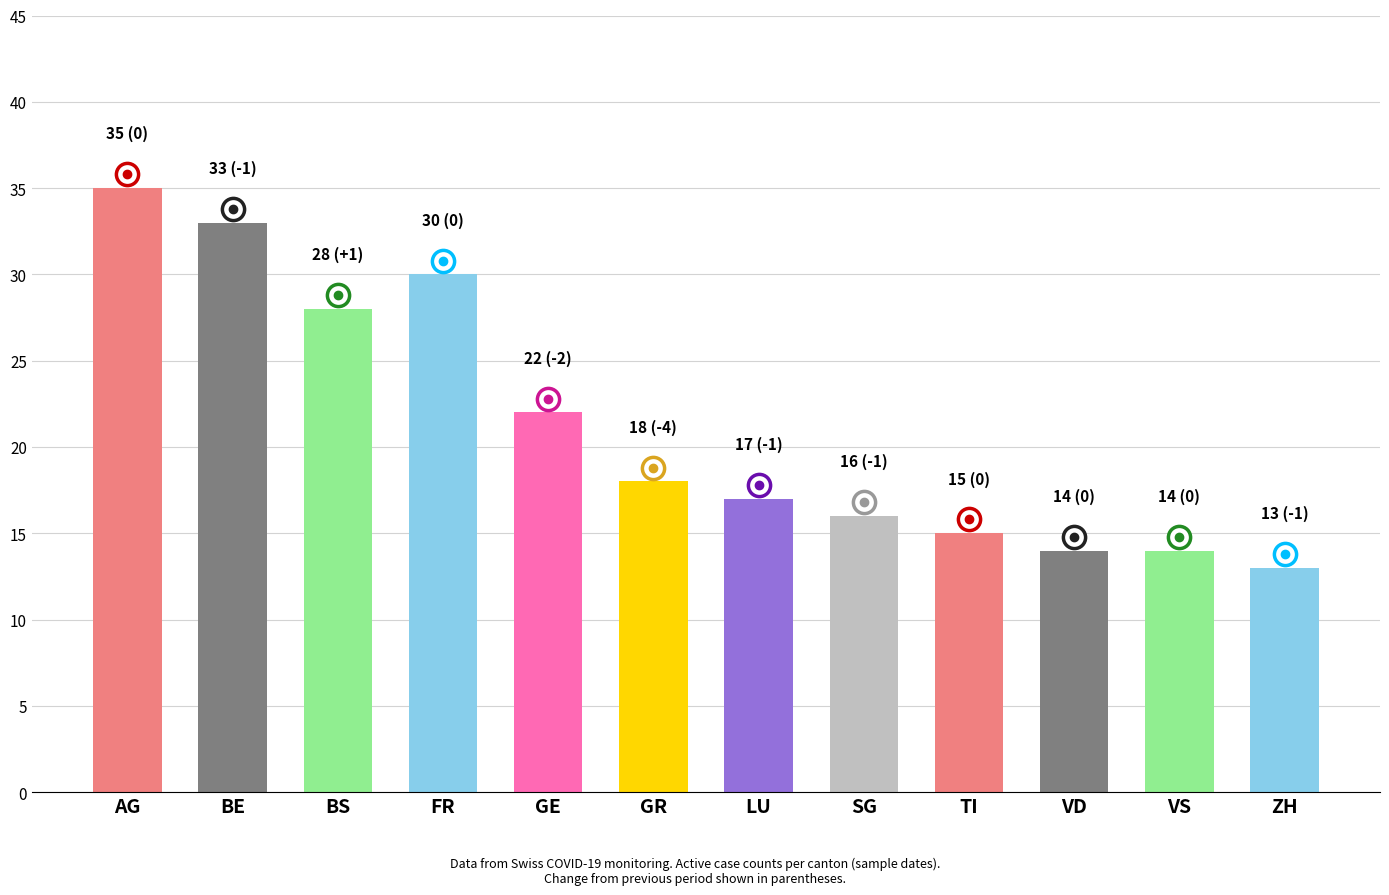

Where does the data first go above 18?

AG